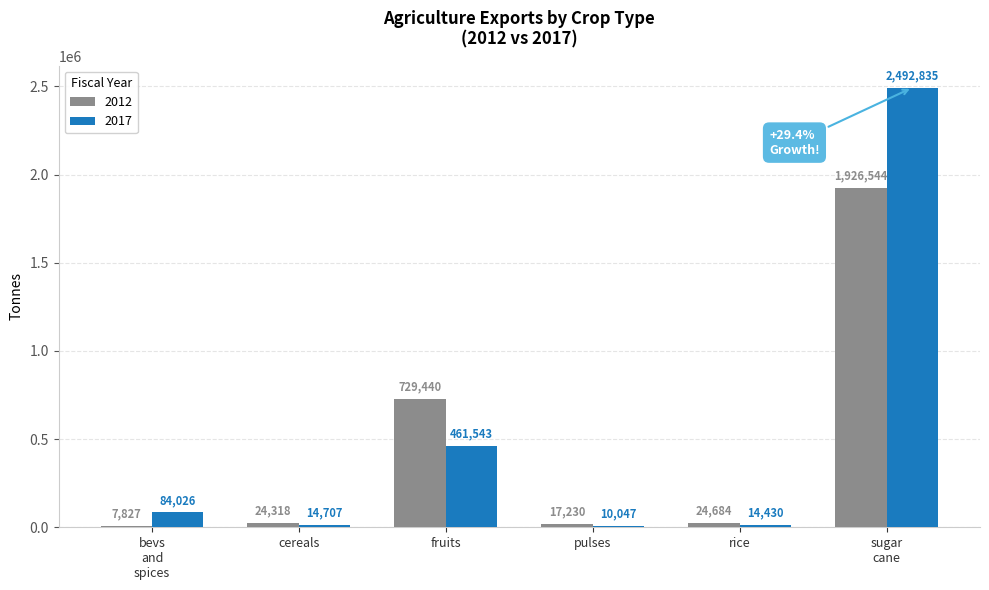

What is the highest value of the 2012 series?

1926543.5